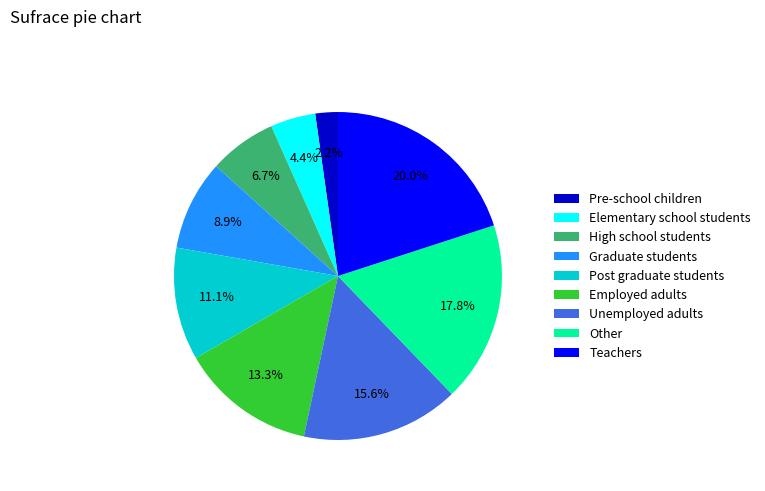

To the nearest percent, what portion does High school students represent?

7%